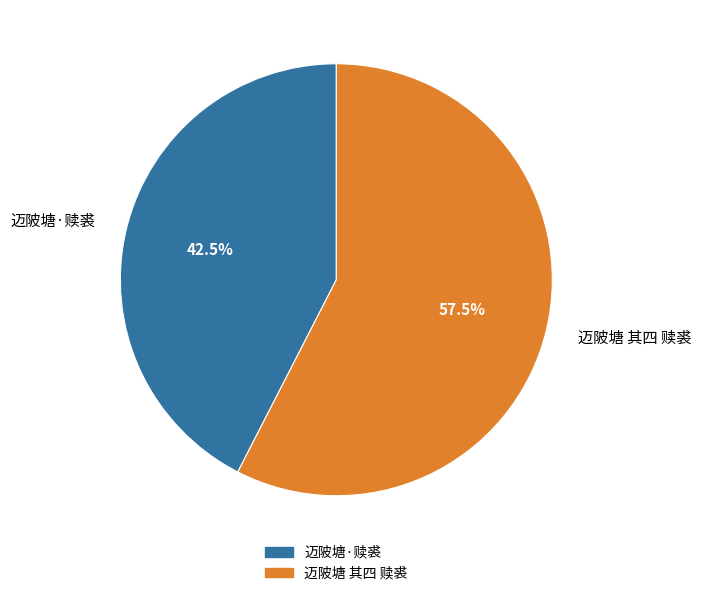

Between 迈陂塘 其四 赎裘 and 迈陂塘·赎裘, which is larger?

迈陂塘 其四 赎裘